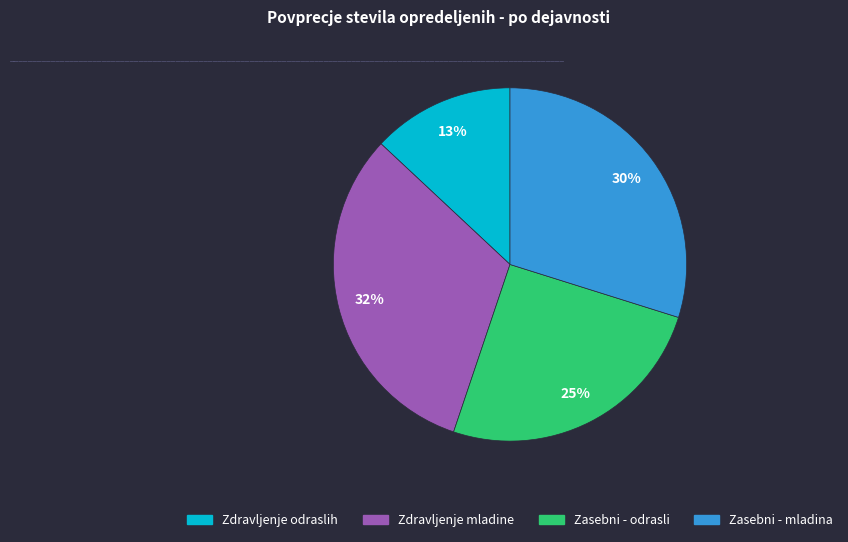

Does any single category account for the majority?

No